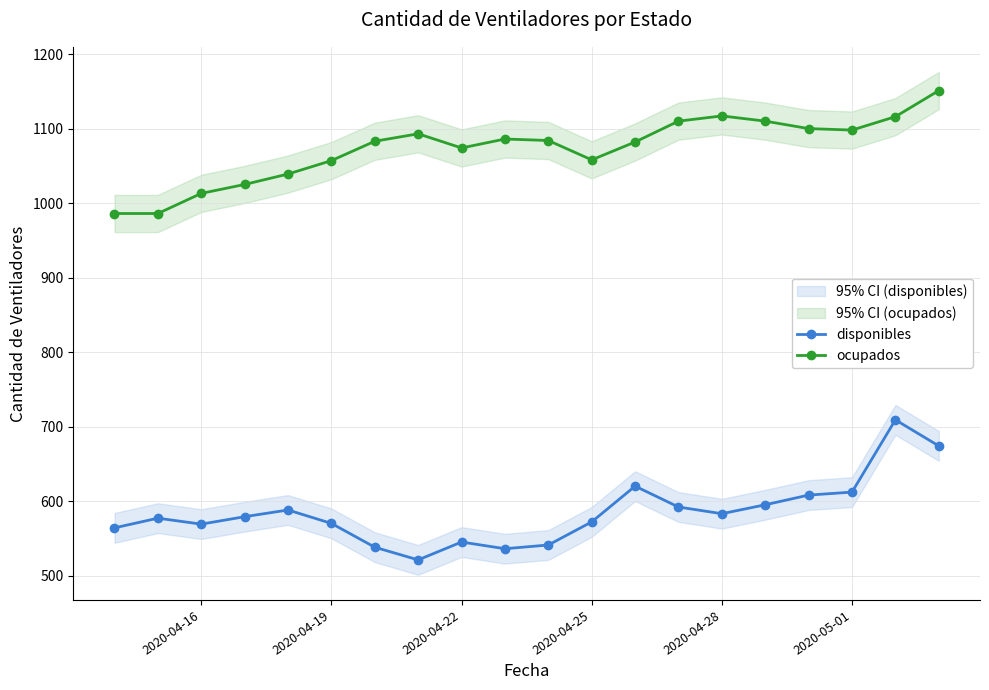

True or false: disponibles and ocupados cross at least once.

False